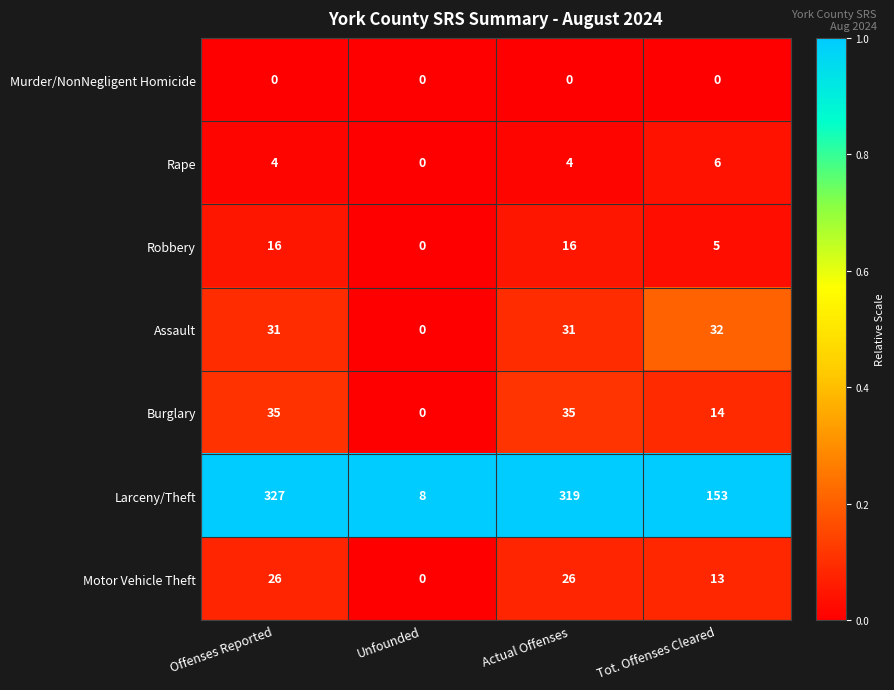

Reading right to left, extract all data points from this chart.

Murder/NonNegligent Homicide: 0	0	0	0
Rape: 6	4	0	4
Robbery: 5	16	0	16
Assault: 32	31	0	31
Burglary: 14	35	0	35
Larceny/Theft: 153	319	8	327
Motor Vehicle Theft: 13	26	0	26